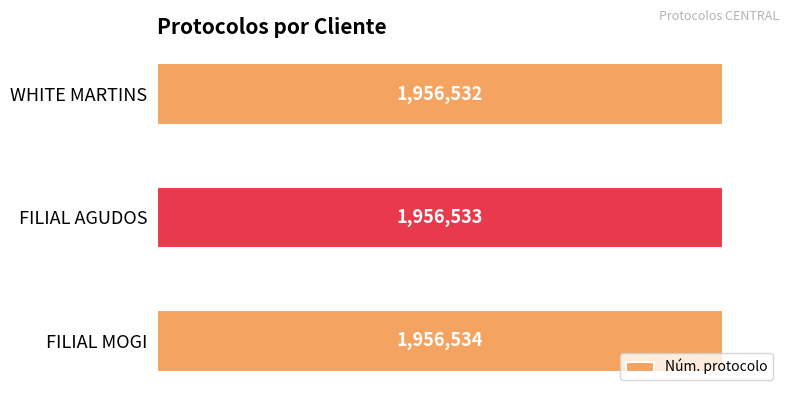

Reading bottom to top, transcribe all the data shown in this chart.

FILIAL MOGI=1956534	FILIAL AGUDOS=1956533	WHITE MARTINS=1956532